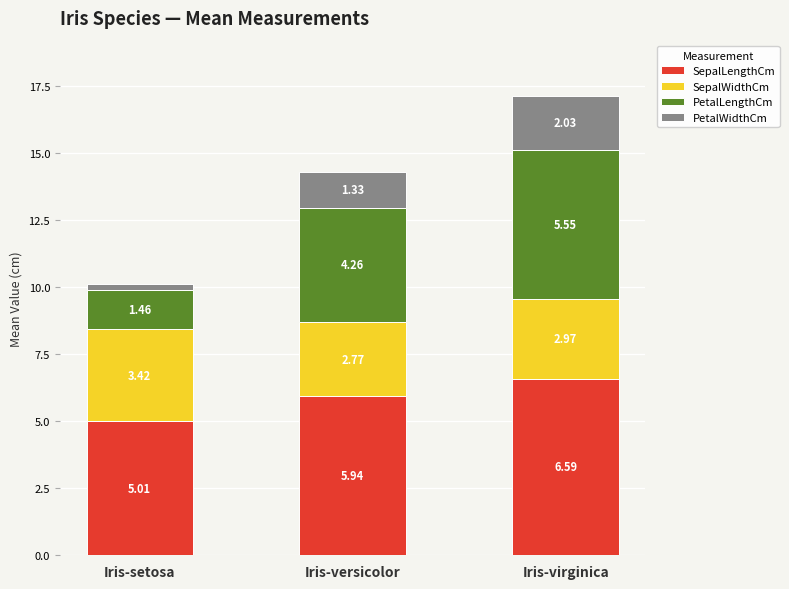

At which category is the sum across all series the highest?

Iris-virginica